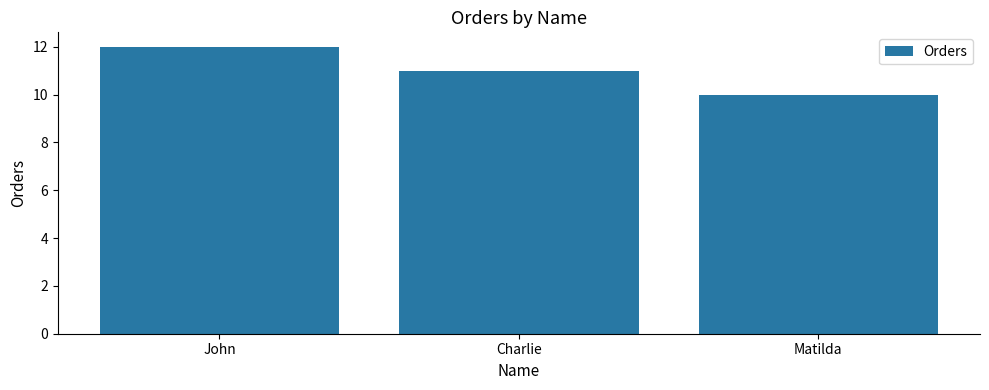

Reading left to right, list all the values displayed in this chart.

John=12	Charlie=11	Matilda=10